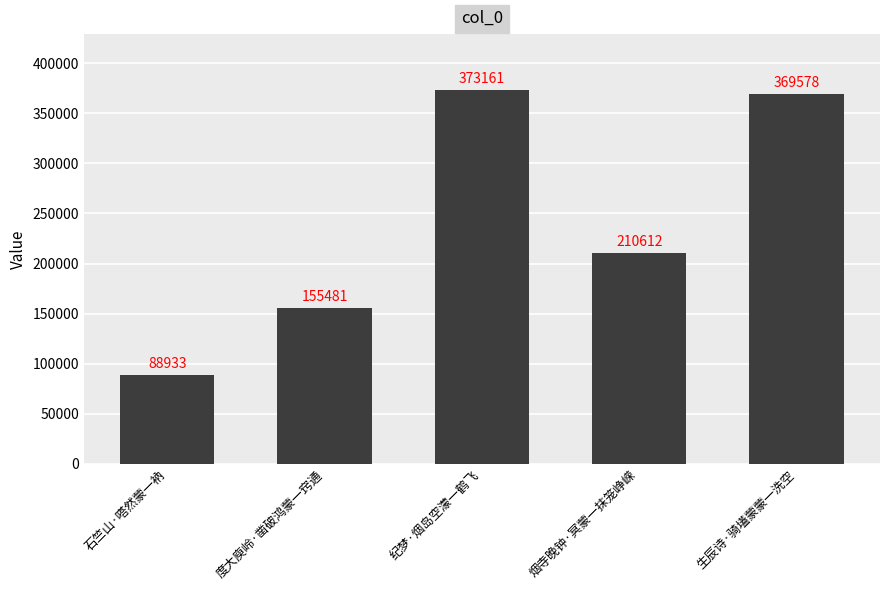

True or false: the data shows 88933 at 石竺山·嗒然蒙一衲.

True